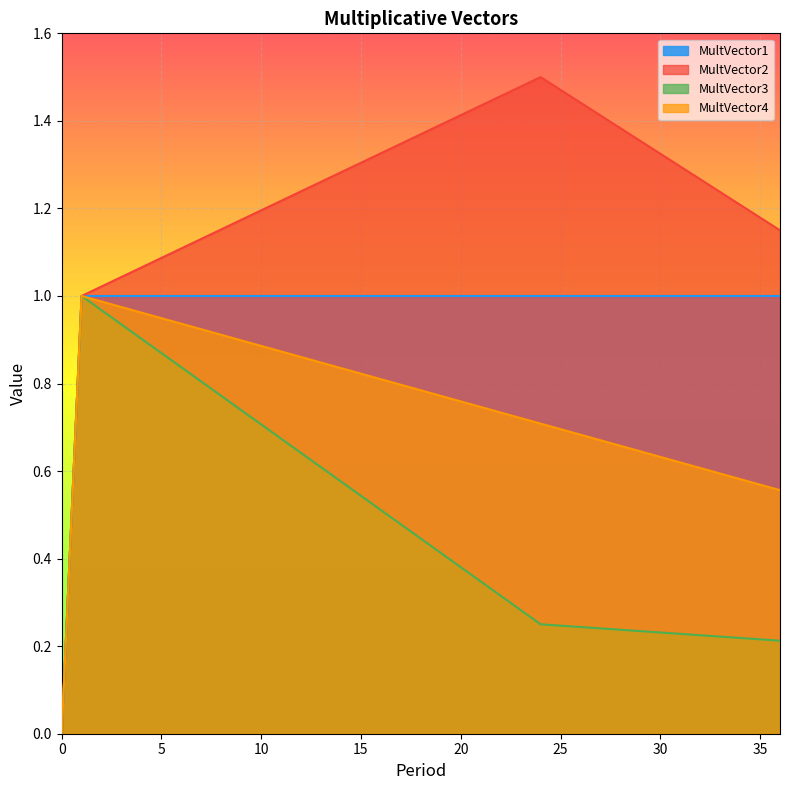

Does the chart display data point markers on the line(s)?

No